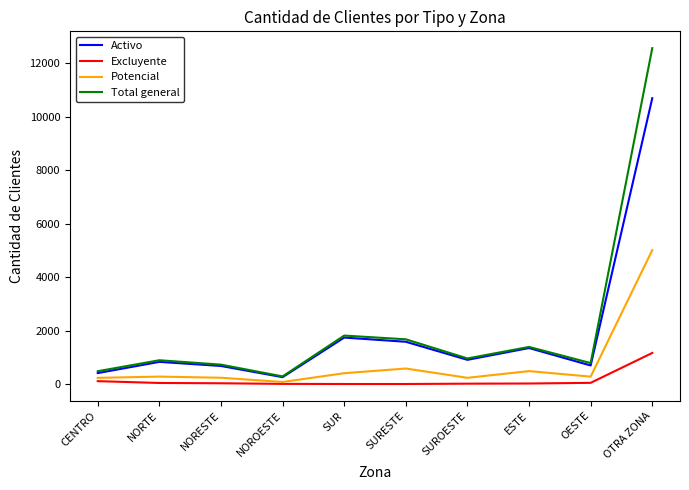

Rank the series by their maximum value, from lowest to highest.

Excluyente, Potencial, Activo, Total general